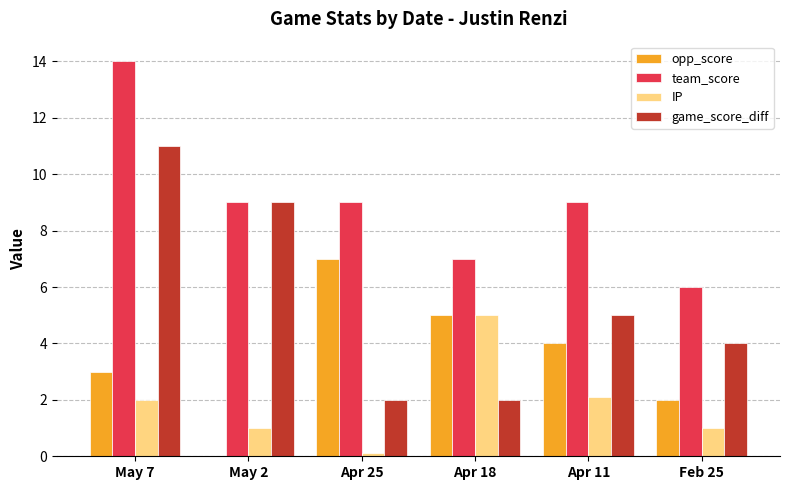

Reading left to right, what are all the values shown in this chart?

opp_score: May 7=3.0	May 2=0.0	Apr 25=7.0	Apr 18=5.0	Apr 11=4.0	Feb 25=2.0
team_score: May 7=14.0	May 2=9.0	Apr 25=9.0	Apr 18=7.0	Apr 11=9.0	Feb 25=6.0
IP: May 7=2.0	May 2=1.0	Apr 25=0.1	Apr 18=5.0	Apr 11=2.1	Feb 25=1.0
game_score_diff: May 7=11.0	May 2=9.0	Apr 25=2.0	Apr 18=2.0	Apr 11=5.0	Feb 25=4.0